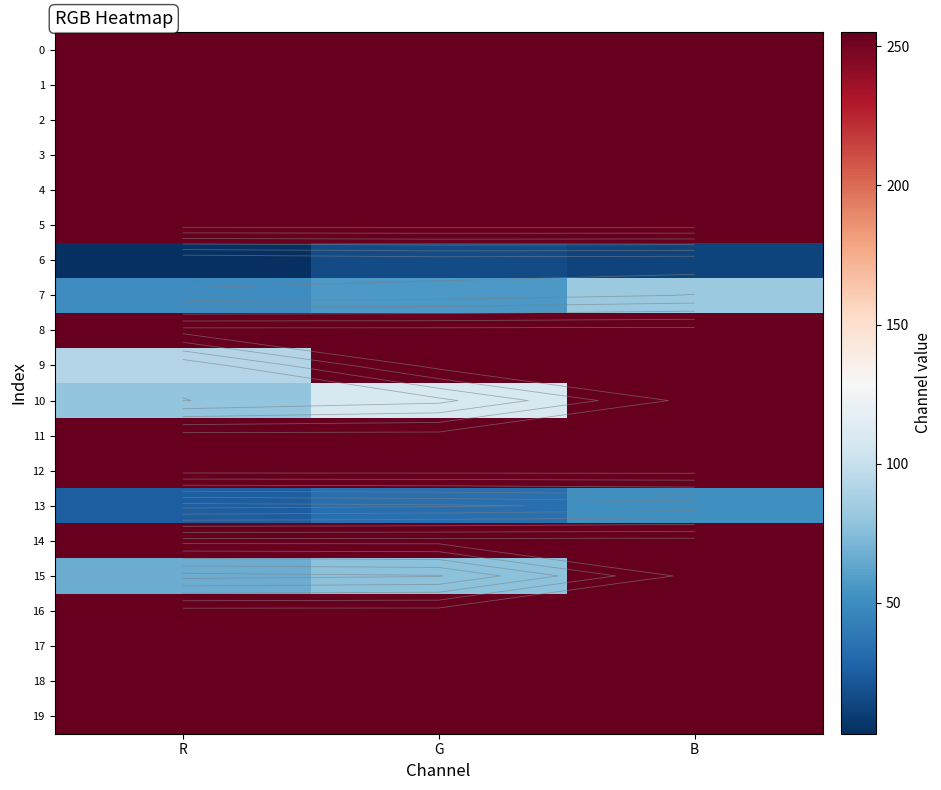

Which label corresponds to the largest value in the chart?

R